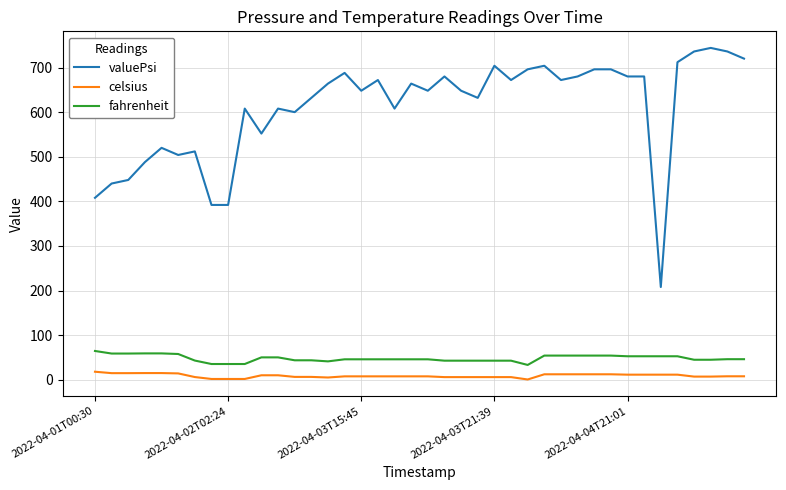

What is the minimum value for fahrenheit?

33.3